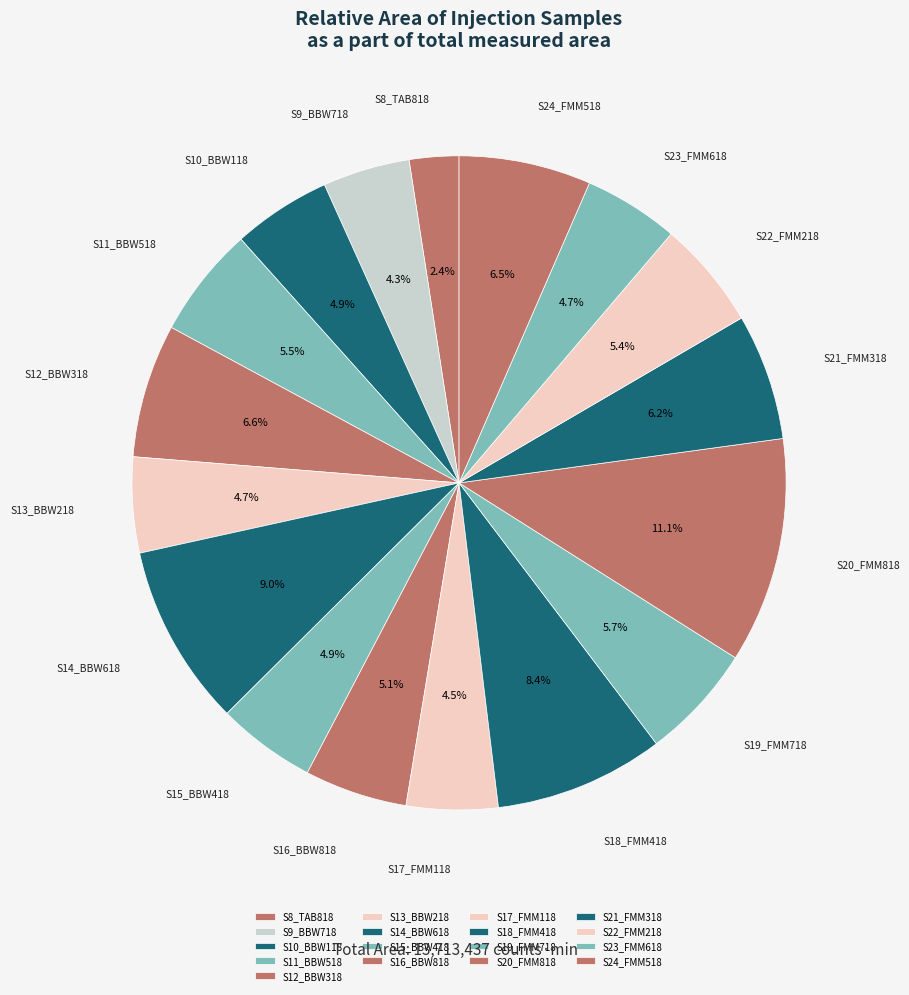

What is the smallest slice in the pie chart?

S8_TAB818